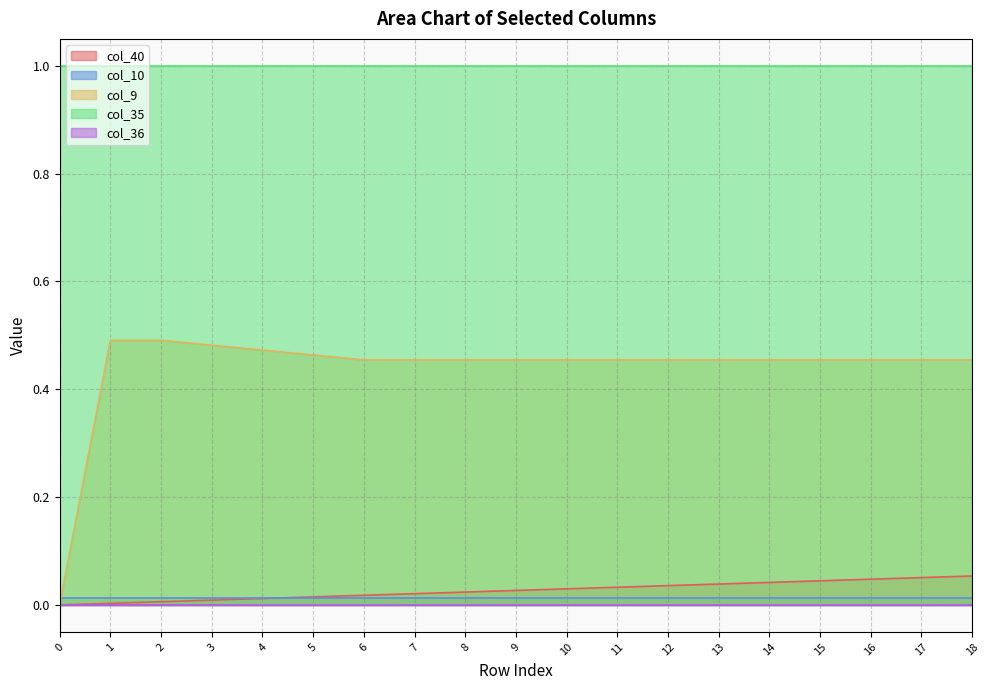

What are all the series names shown in the legend?

col_40, col_10, col_9, col_35, col_36